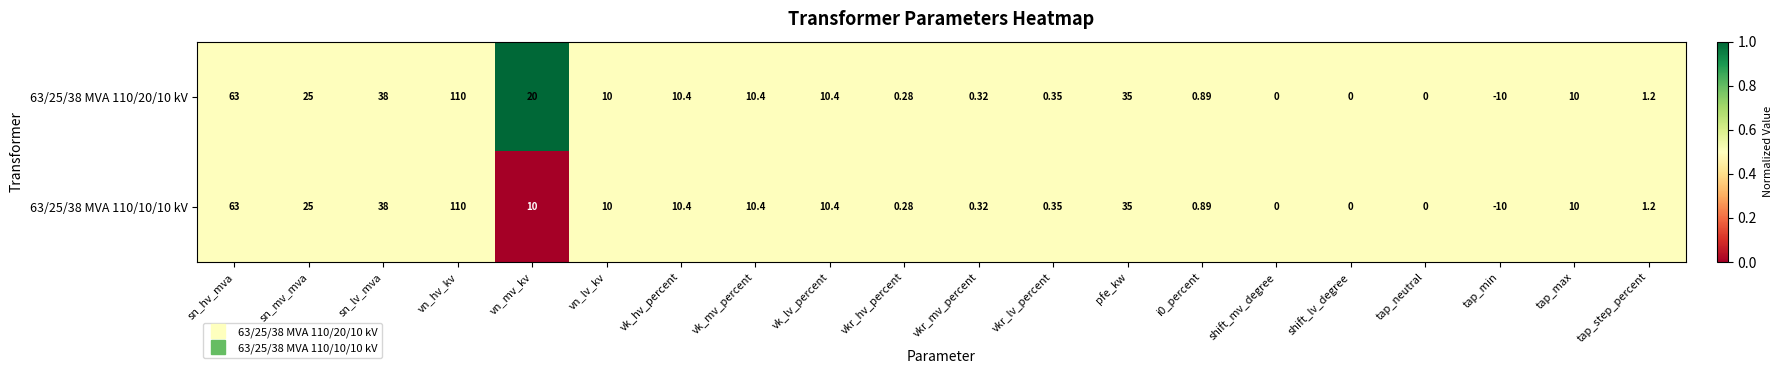

At which category is the sum across all series the highest?

vn_hv_kv